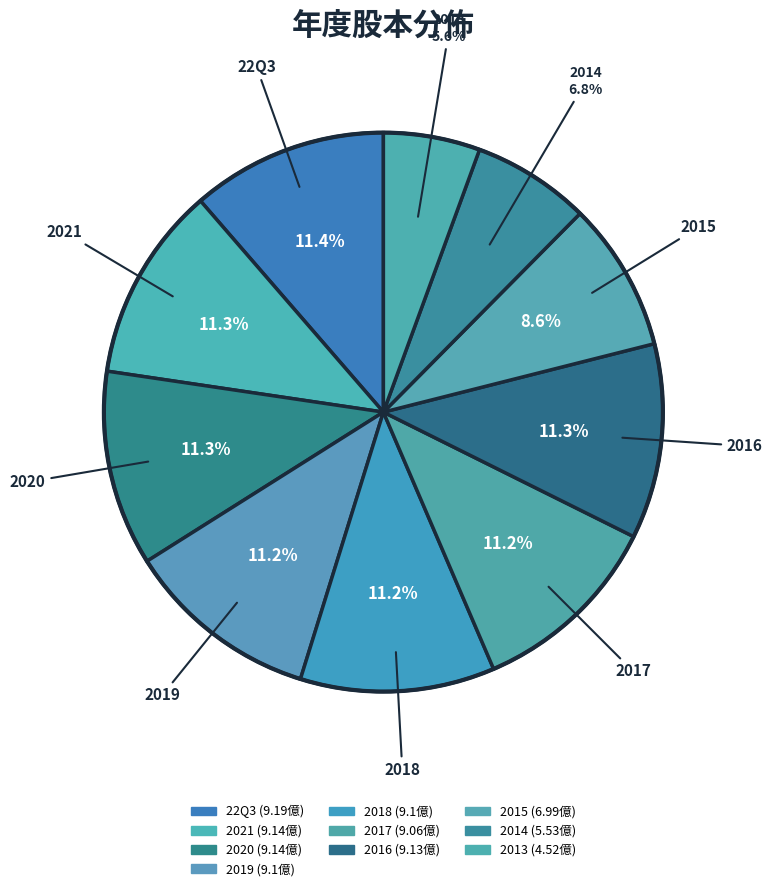

What is the ratio of the value at 2015 to the value at 2014?

1.3